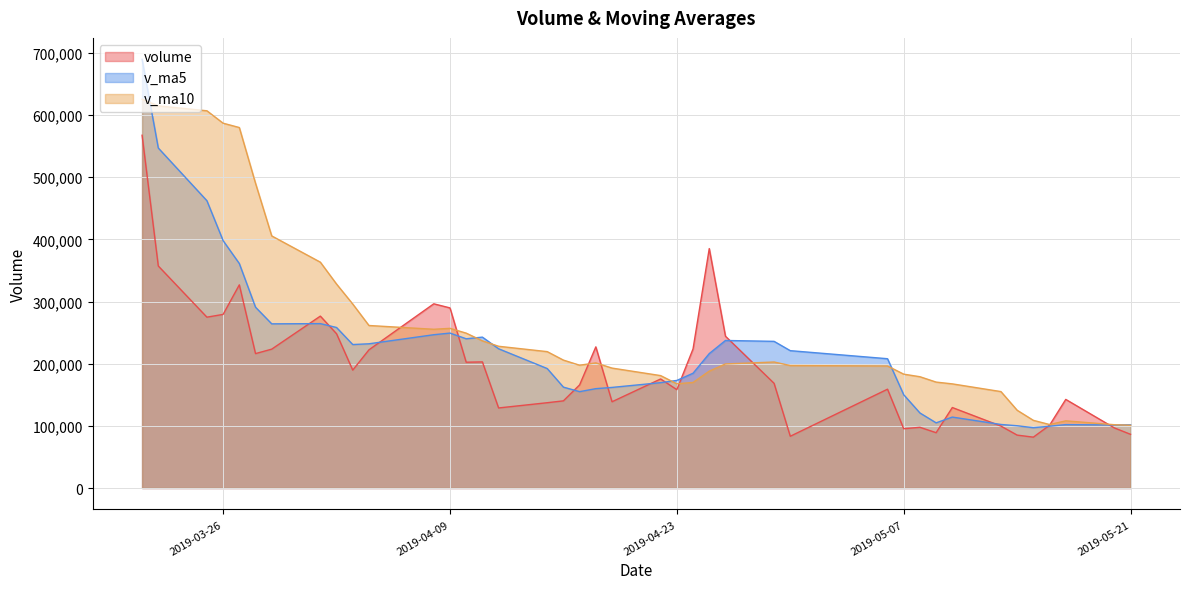

What is the difference between the maximum and minimum values in the v_ma5 series?

592746.8